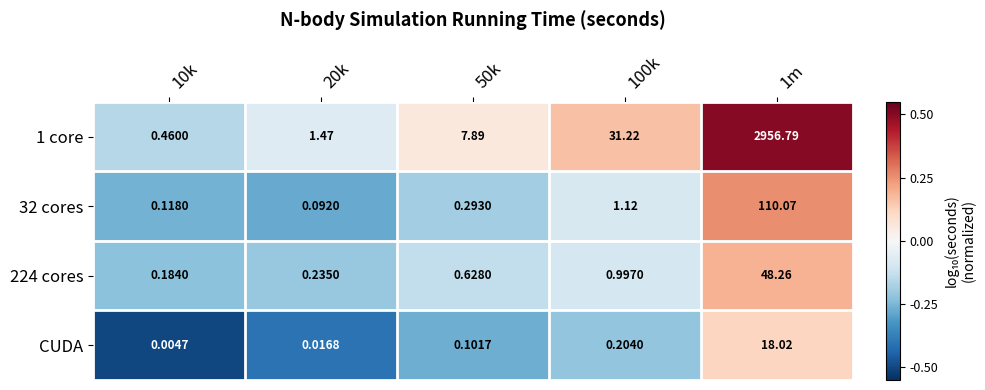

Is the value of 1 core at 50k greater than the value of 32 cores at 50k?

Yes